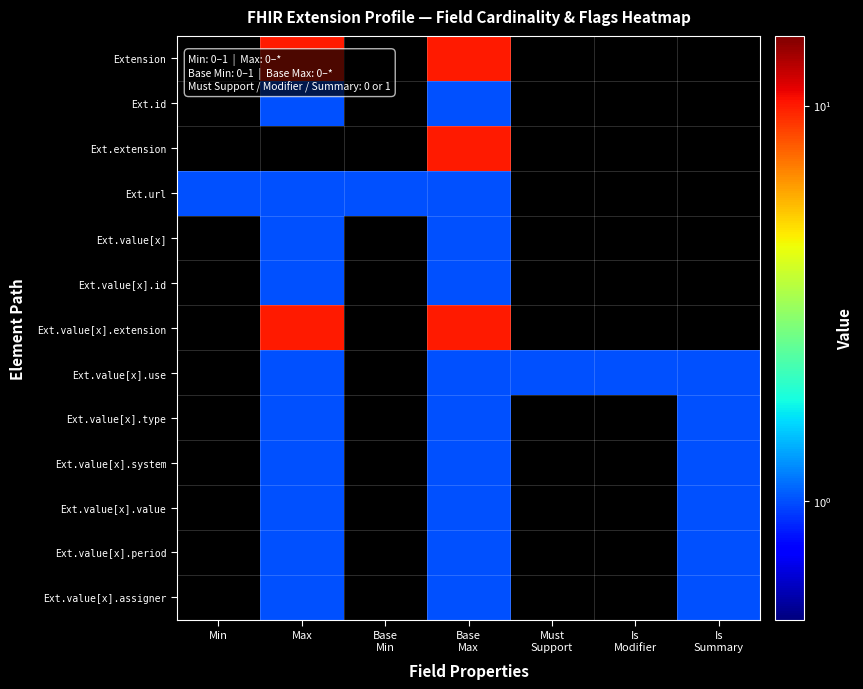

Reading left to right, list all the values displayed in this chart.

Extension: Min=0	Max=10	Base
Min=0	Base
Max=10	Must
Support=0	Is
Modifier=0	Is
Summary=0
Ext.id: Min=0	Max=1	Base
Min=0	Base
Max=1	Must
Support=0	Is
Modifier=0	Is
Summary=0
Ext.extension: Min=0	Max=0	Base
Min=0	Base
Max=10	Must
Support=0	Is
Modifier=0	Is
Summary=0
Ext.url: Min=1	Max=1	Base
Min=1	Base
Max=1	Must
Support=0	Is
Modifier=0	Is
Summary=0
Ext.value[x]: Min=0	Max=1	Base
Min=0	Base
Max=1	Must
Support=0	Is
Modifier=0	Is
Summary=0
Ext.value[x].id: Min=0	Max=1	Base
Min=0	Base
Max=1	Must
Support=0	Is
Modifier=0	Is
Summary=0
Ext.value[x].extension: Min=0	Max=10	Base
Min=0	Base
Max=10	Must
Support=0	Is
Modifier=0	Is
Summary=0
Ext.value[x].use: Min=0	Max=1	Base
Min=0	Base
Max=1	Must
Support=1	Is
Modifier=1	Is
Summary=1
Ext.value[x].type: Min=0	Max=1	Base
Min=0	Base
Max=1	Must
Support=0	Is
Modifier=0	Is
Summary=1
Ext.value[x].system: Min=0	Max=1	Base
Min=0	Base
Max=1	Must
Support=0	Is
Modifier=0	Is
Summary=1
Ext.value[x].value: Min=0	Max=1	Base
Min=0	Base
Max=1	Must
Support=0	Is
Modifier=0	Is
Summary=1
Ext.value[x].period: Min=0	Max=1	Base
Min=0	Base
Max=1	Must
Support=0	Is
Modifier=0	Is
Summary=1
Ext.value[x].assigner: Min=0	Max=1	Base
Min=0	Base
Max=1	Must
Support=0	Is
Modifier=0	Is
Summary=1